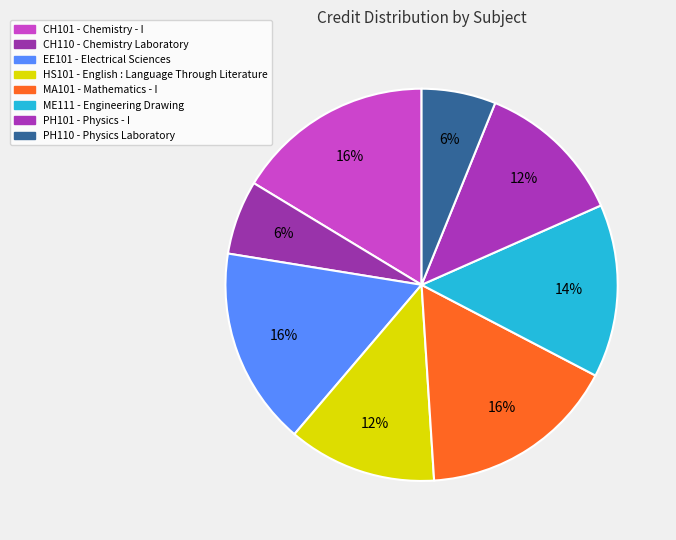

Combined, do CH110 and PH101 account for over 50%?

No